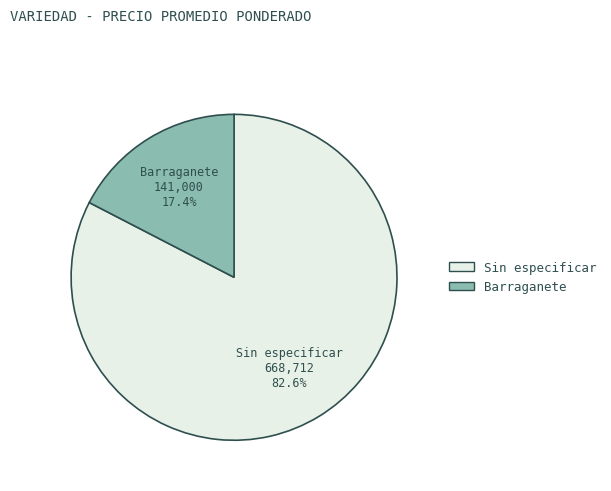

What portion of the pie excludes Barraganete?

82.6%